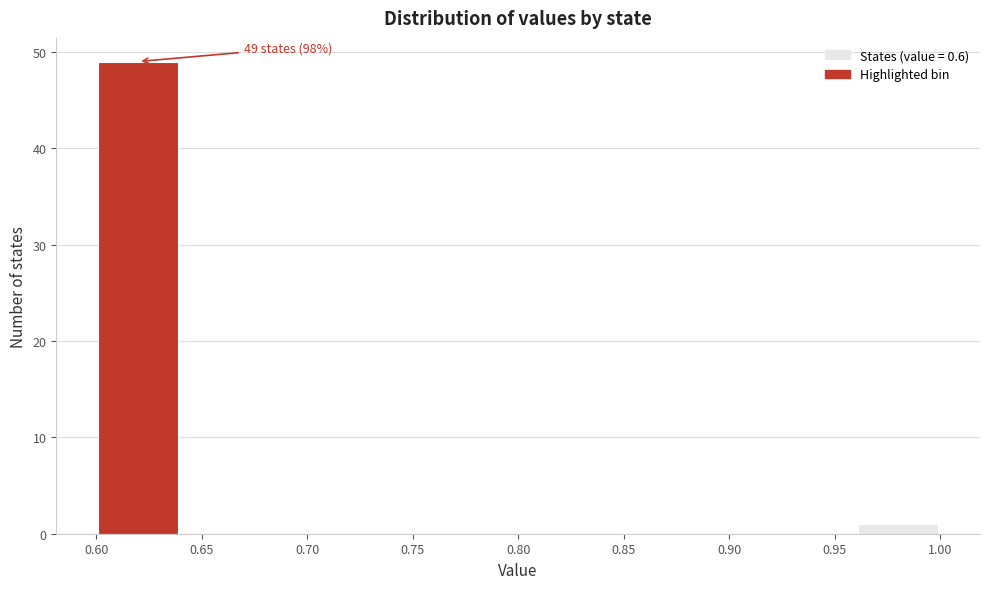

Which range on the x-axis has the tallest bar?

0.60 to 0.64